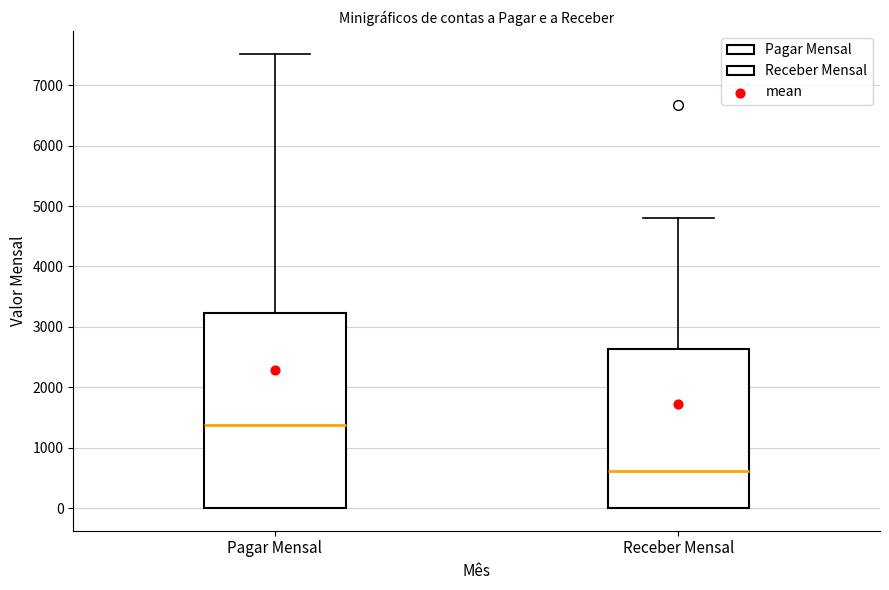

Which box is the tallest, from its lower edge to its upper edge?

Pagar Mensal